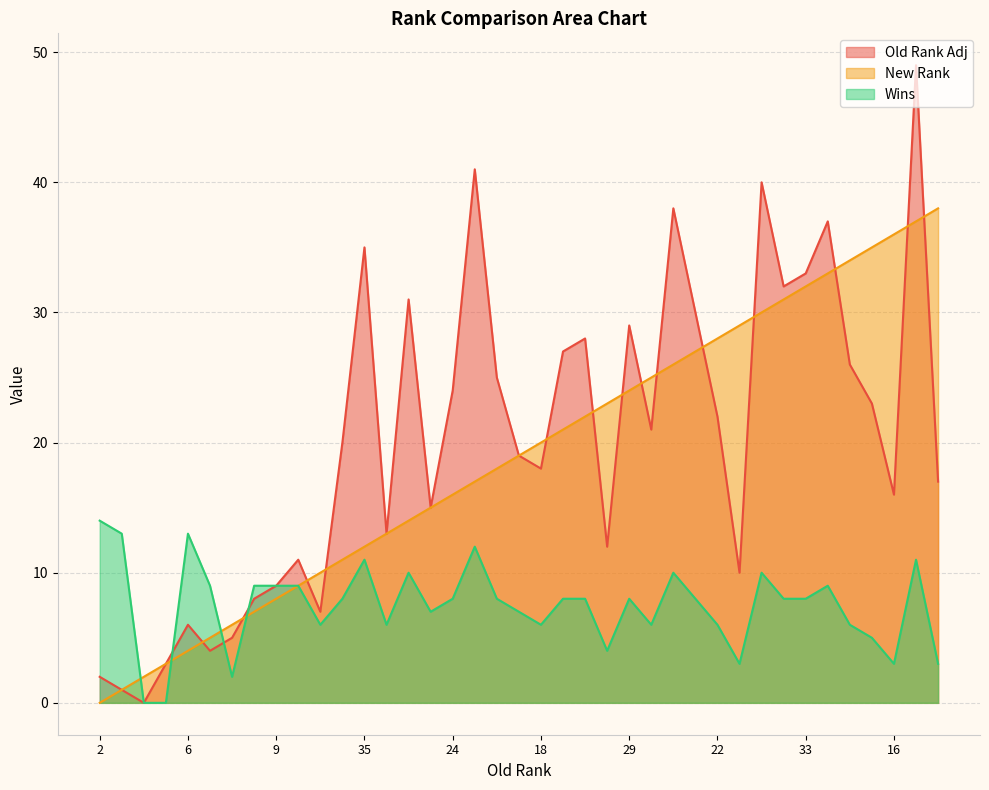

Where do New Rank and Old Rank Adj first cross each other?

6 and 4